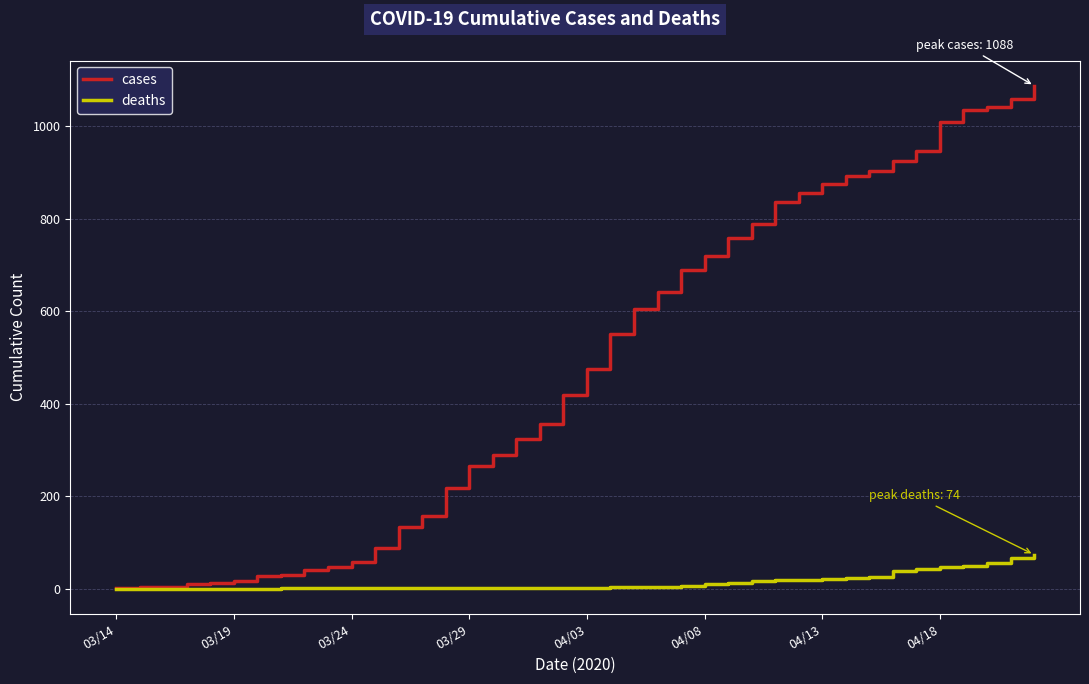

What is the greatest value displayed?

1088